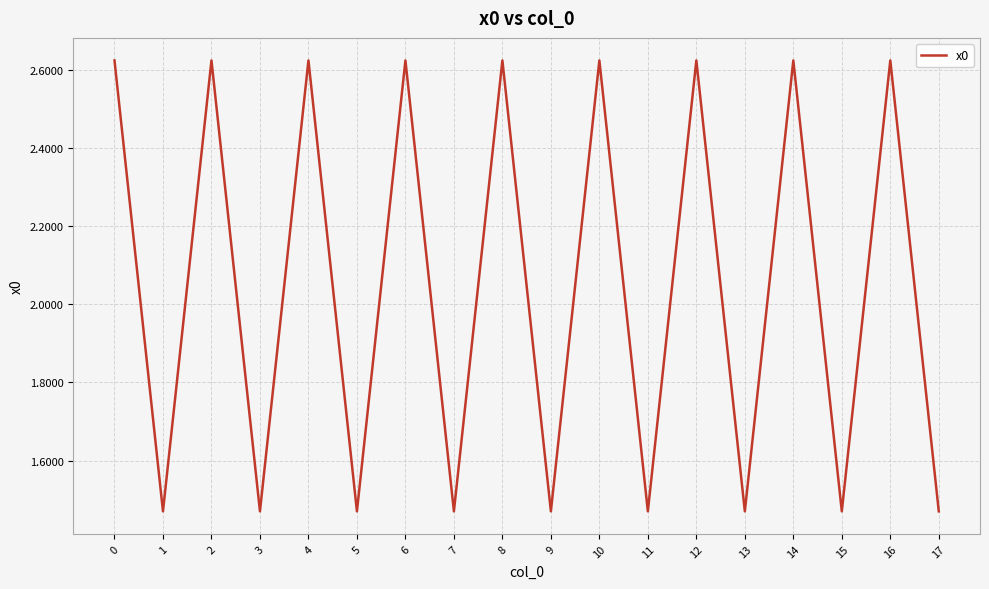

Between 4 and 7, which is larger?

4